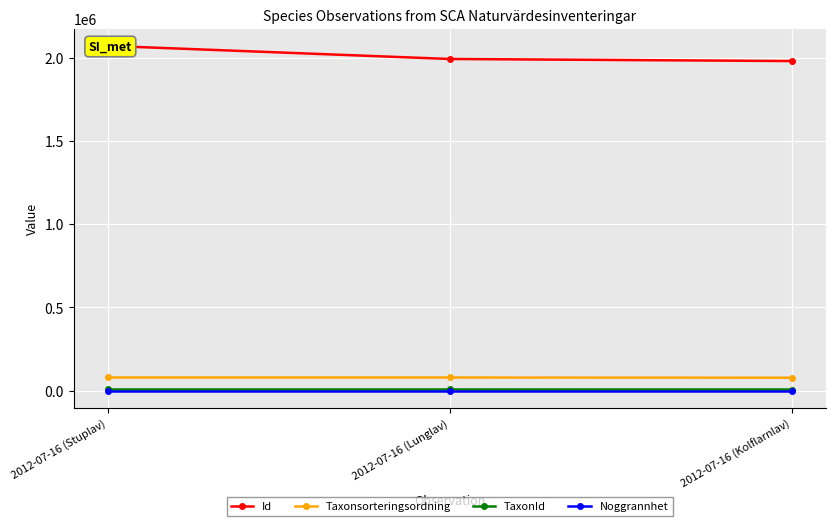

How many lines are shown in the chart?

4